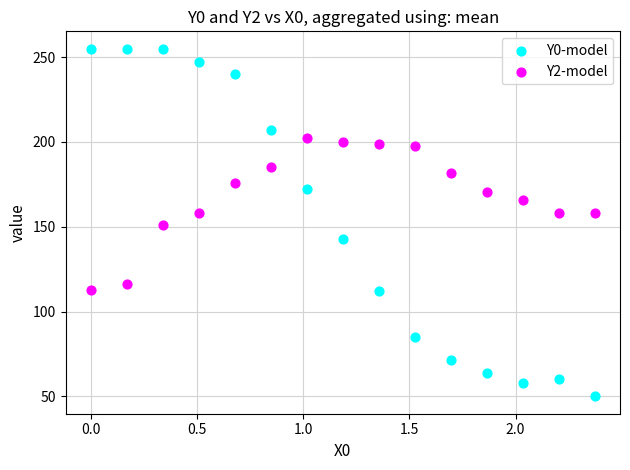

What are all the series names shown in the legend?

Y0-model, Y2-model